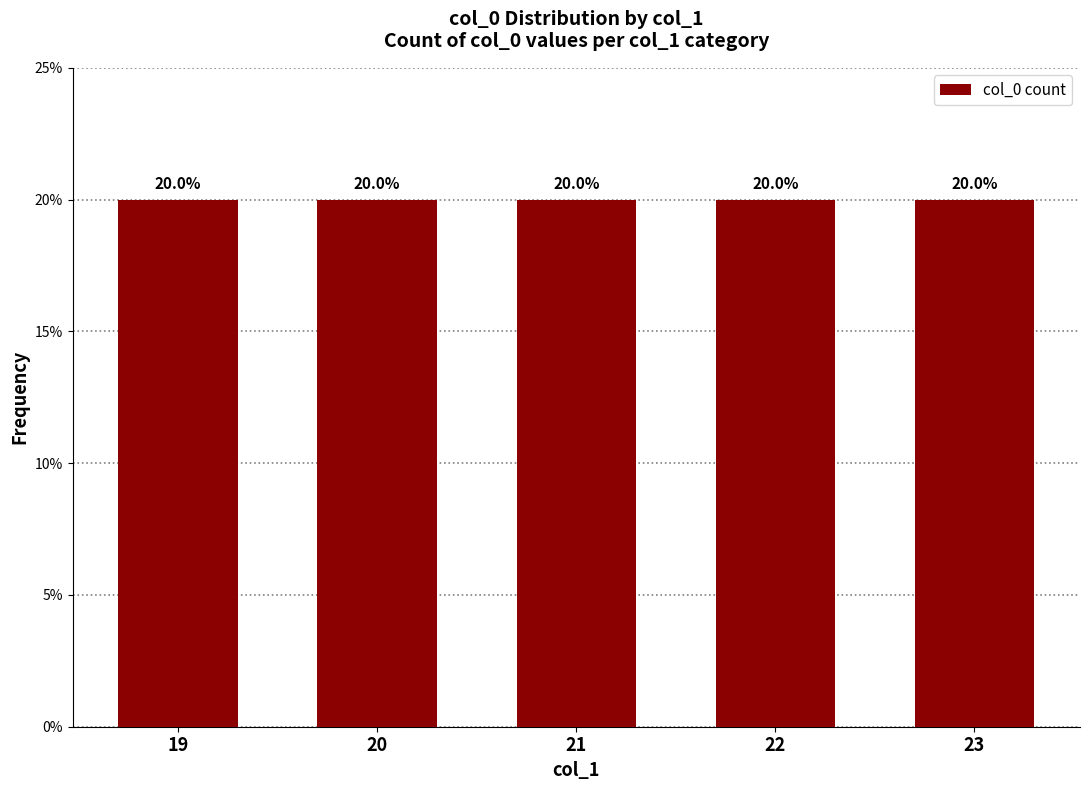

Rank the categories by value from lowest to highest.

19, 20, 21, 22, 23